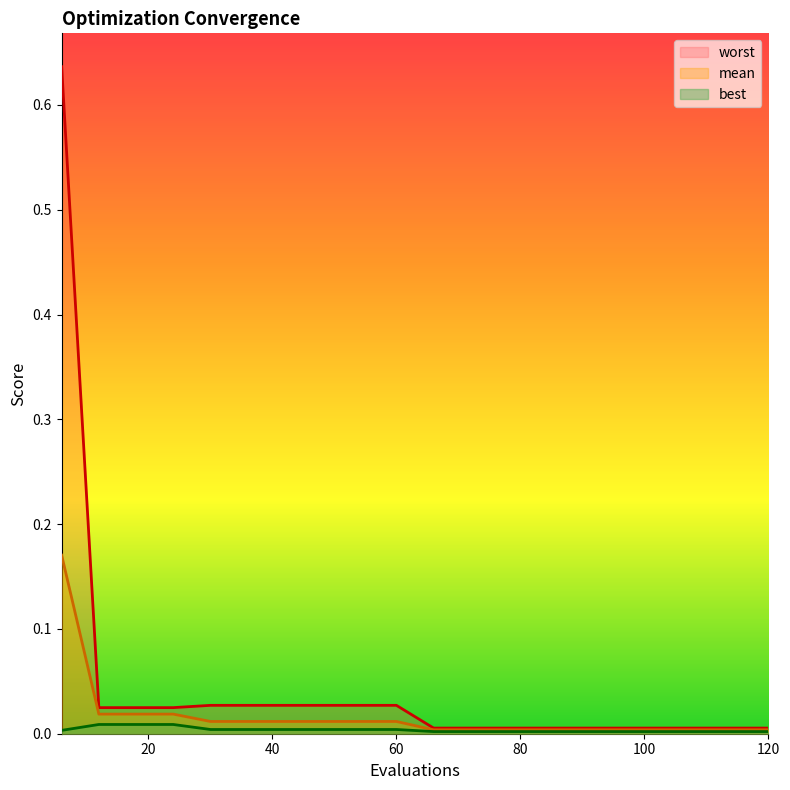

True or false: worst and best intersect in this chart.

False